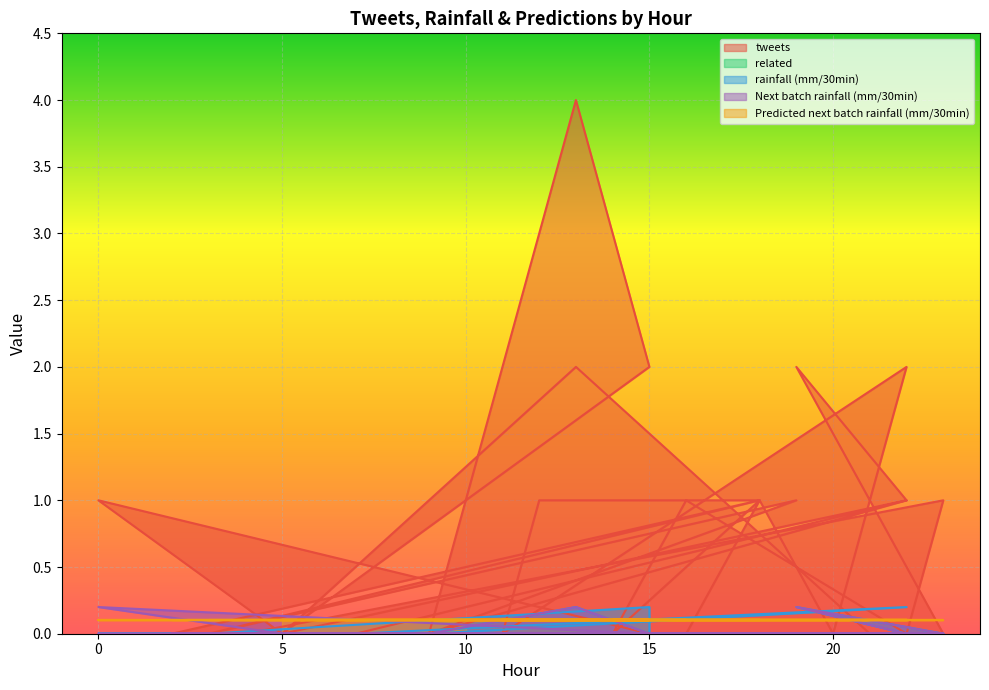

The value of Next batch rainfall (mm/30min) at 14 is 0.0. True or false?

True